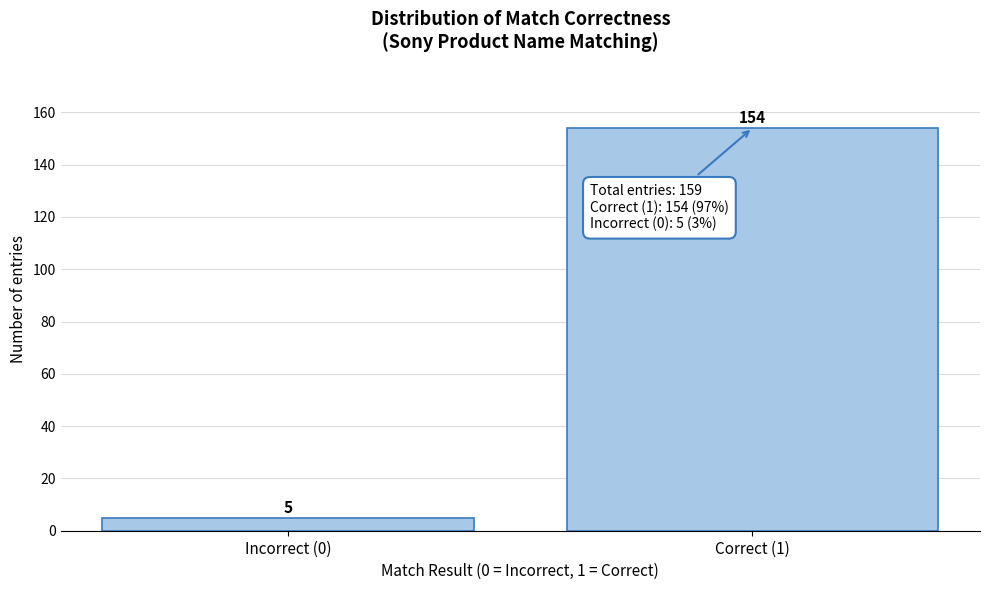

Reading left to right, what are all the values shown in this chart?

5	154